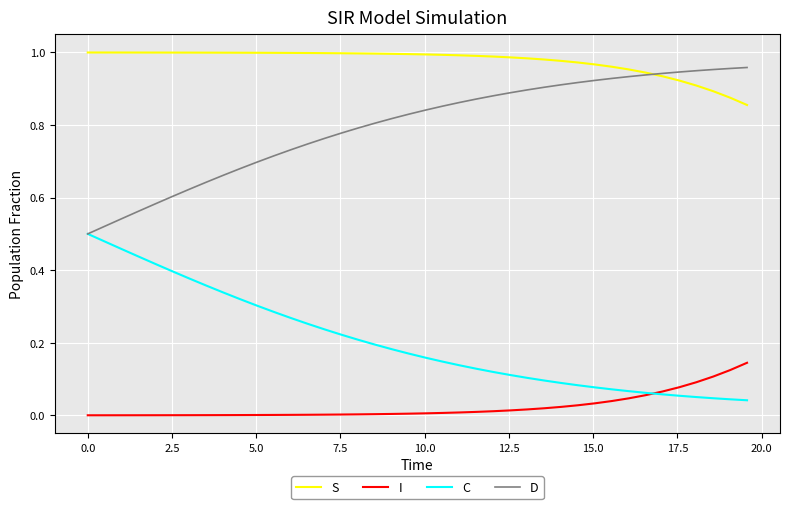

What is the sum of all S values?

39.0